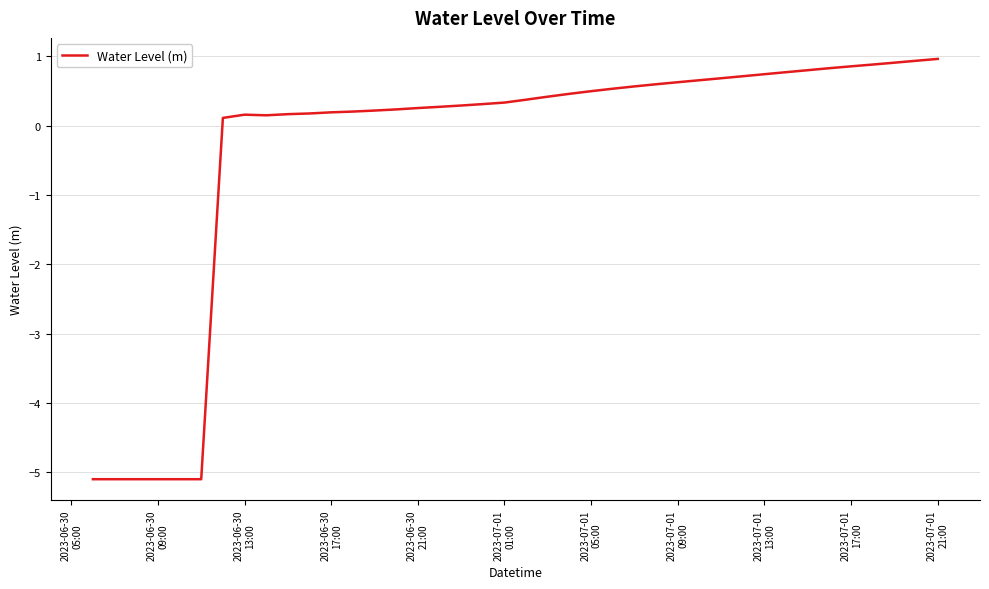

What is the difference between the maximum and minimum values?

6.1